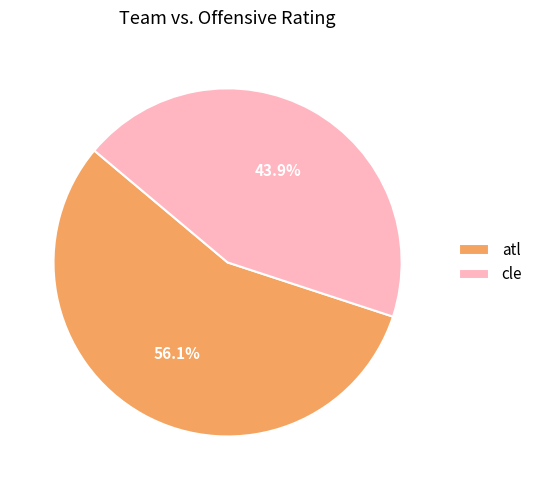

How many segments does this pie chart have?

2